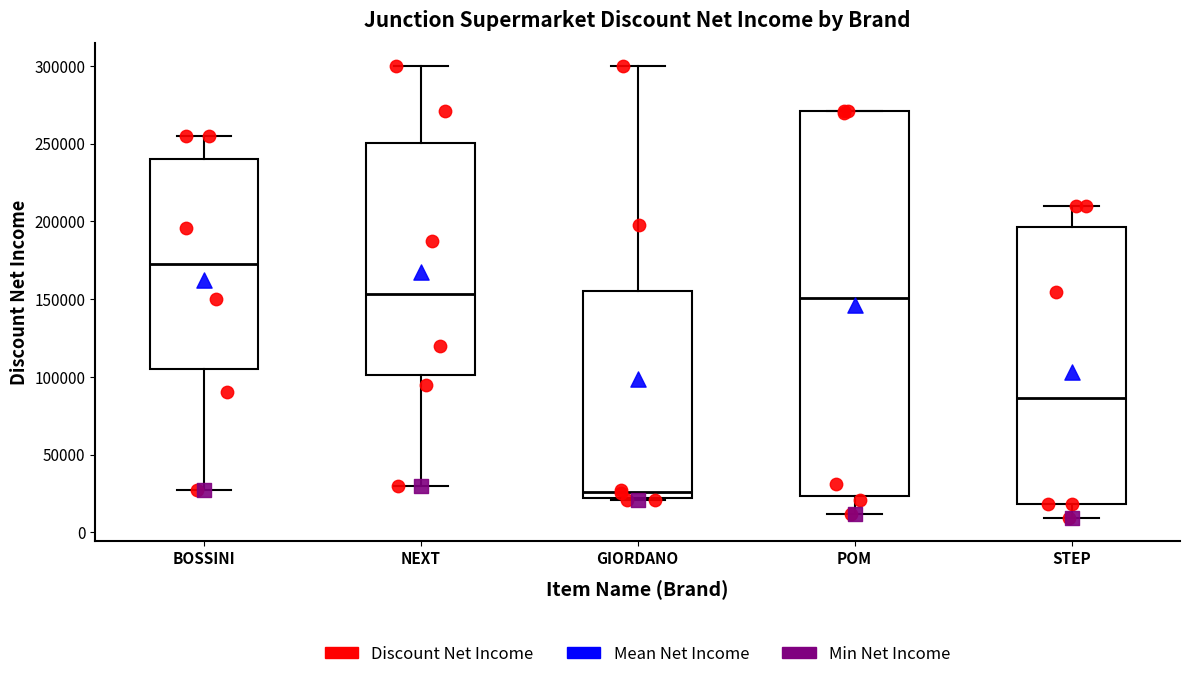

Reading left to right, read every box against the y-axis: the position of its median line, the range the box covers, and the ends of its whiskers. The values are not printed on the chart, so give them approximately, as read against the axis.

BOSSINI: median 175000, box 105000 to 240000, whiskers 25000 to 255000
NEXT: median 155000, box 100000 to 250000, whiskers 30000 to 300000
GIORDANO: median 25000, box 20000 to 155000, whiskers 20000 to 300000
POM: median 150000, box 25000 to 270000, whiskers 10000 to 270000
STEP: median 85000, box 20000 to 195000, whiskers 10000 to 210000